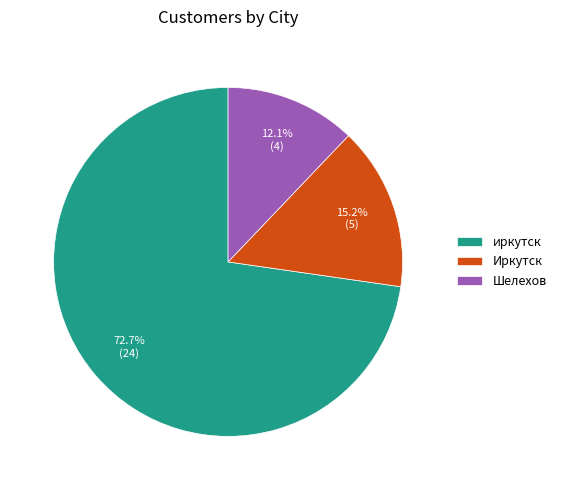

Which slice represents more than half of the pie?

иркутск